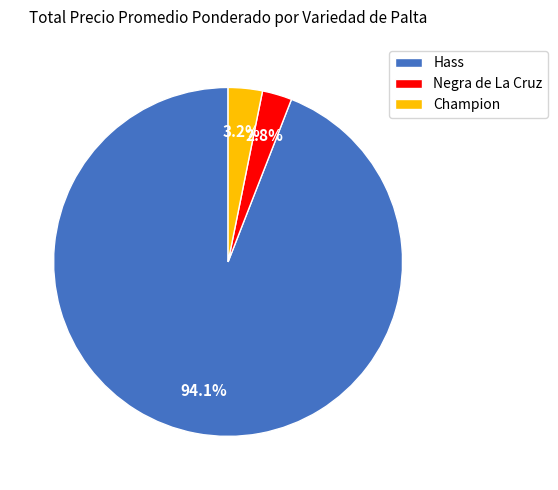

What is the largest slice in the pie chart?

Hass